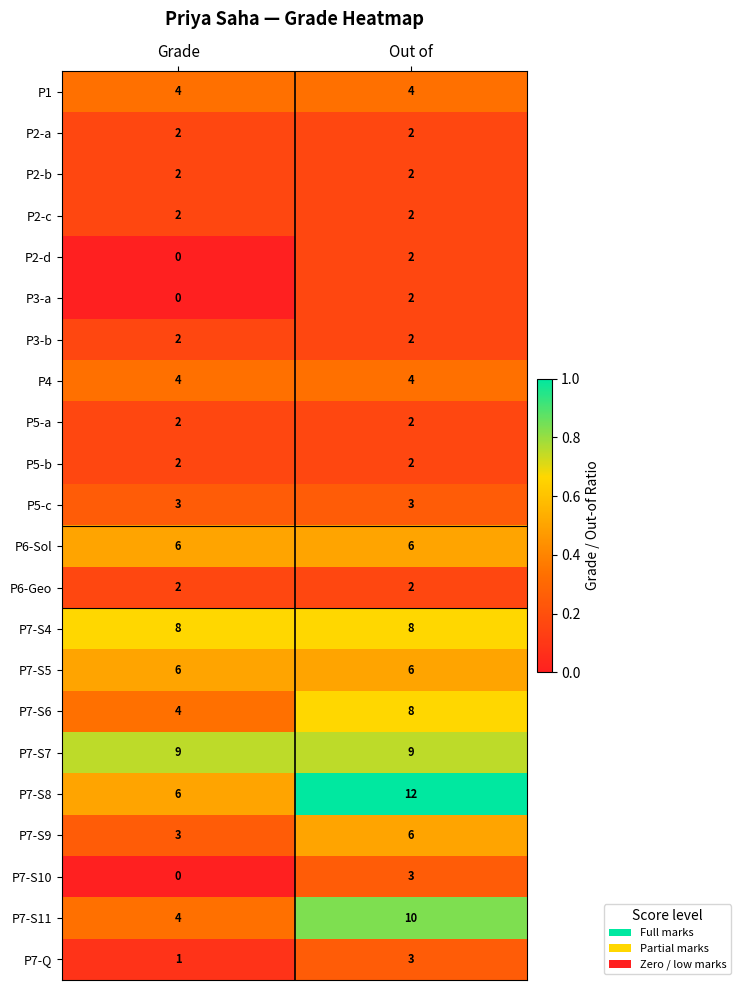

Is the value of P7-S11 at Out of greater than the value of P7-S5 at Out of?

No